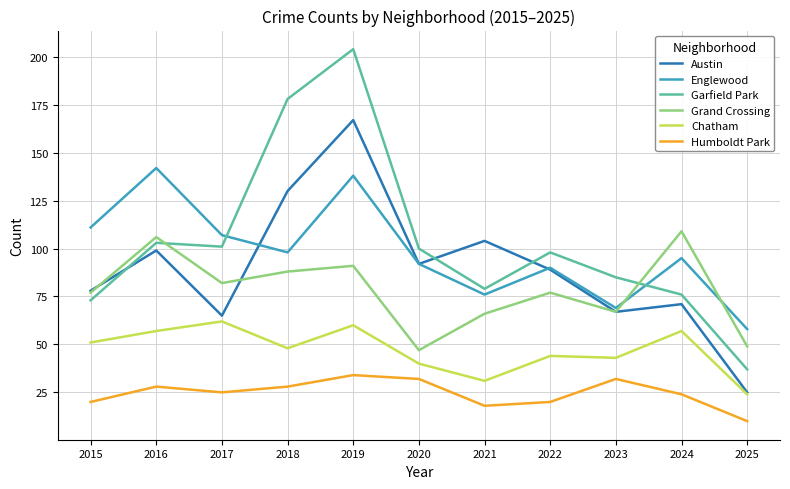

The value of Humboldt Park at 2023 is 32. True or false?

True